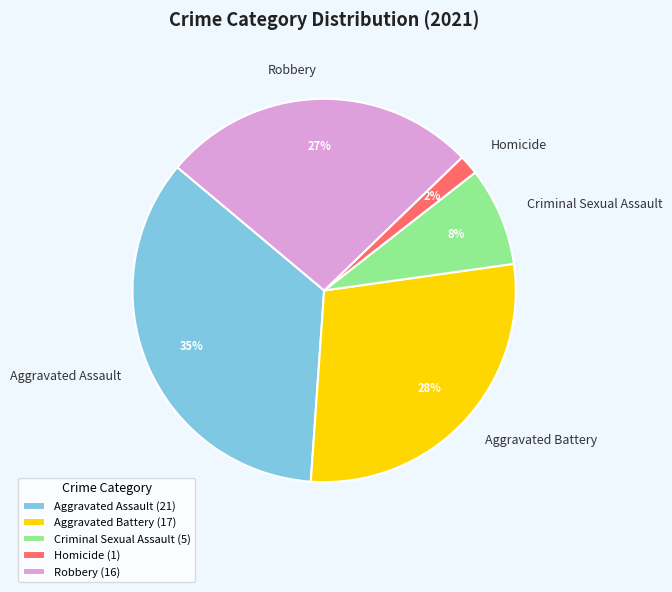

To the nearest percent, what is the difference between the Robbery and Homicide slice percentages?

25%